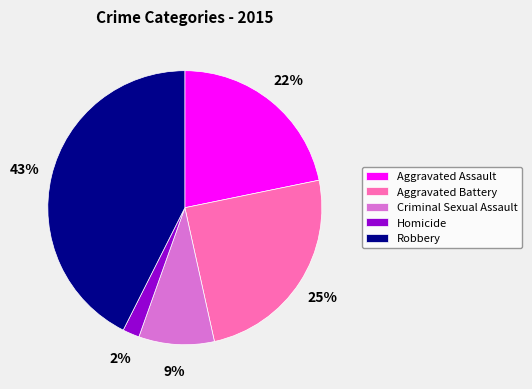

Which category has the smallest portion of the pie?

Homicide